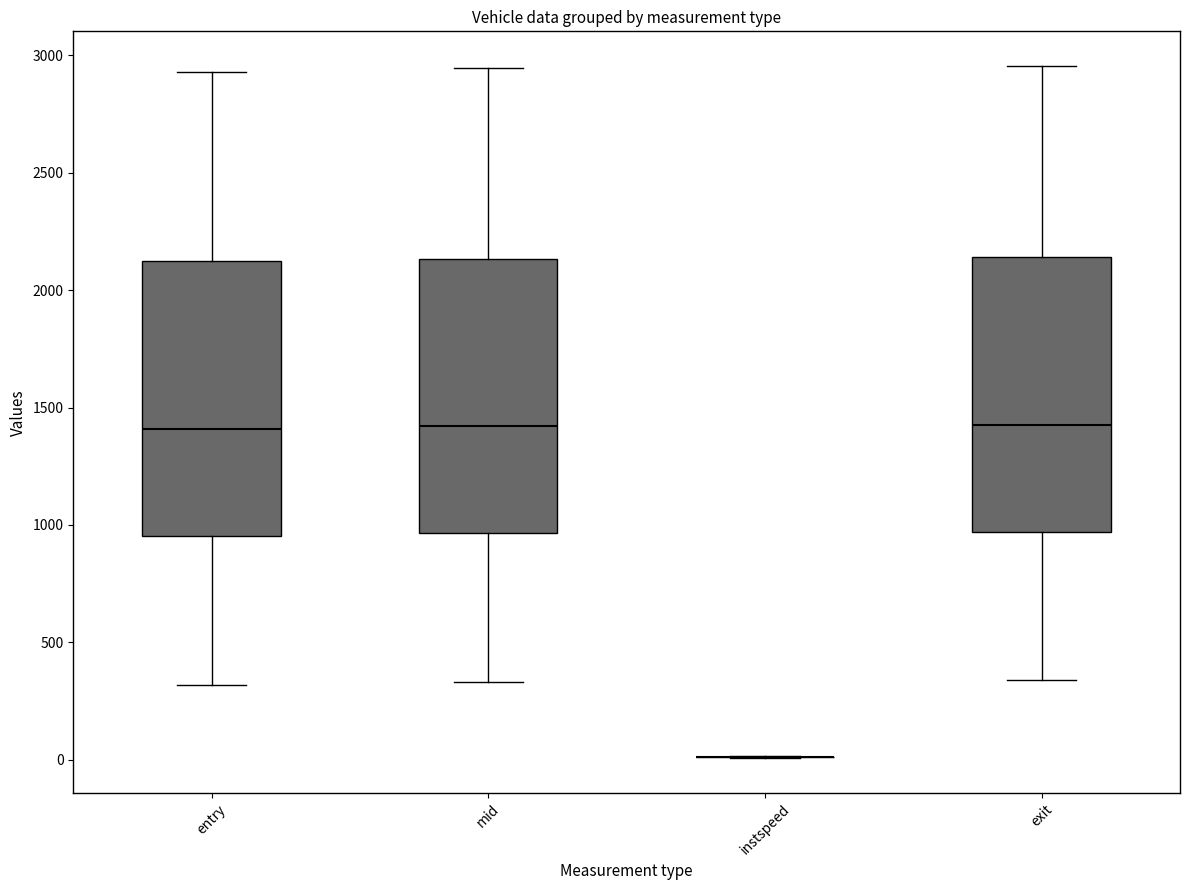

Reading left to right, transcribe this box plot: for each box, give where its median line is, the range the box spans, and where its two whiskers end, as read against the y-axis. The values are not printed on the chart, so give them approximately, as read against the axis.

entry: median 1400, box 950 to 2100, whiskers 300 to 2950
mid: median 1400, box 950 to 2150, whiskers 350 to 2950
instspeed: box collapsed to a line at 0, whiskers 0 to 0
exit: median 1450, box 950 to 2150, whiskers 350 to 2950